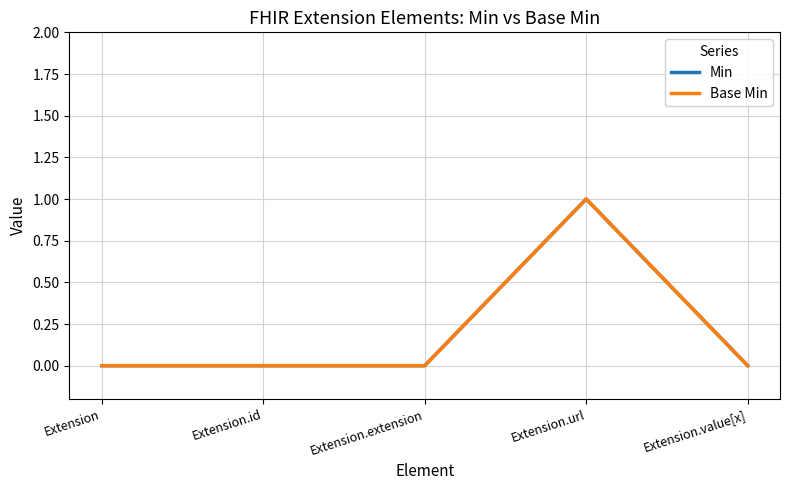

Does the chart display data point markers on the line(s)?

No